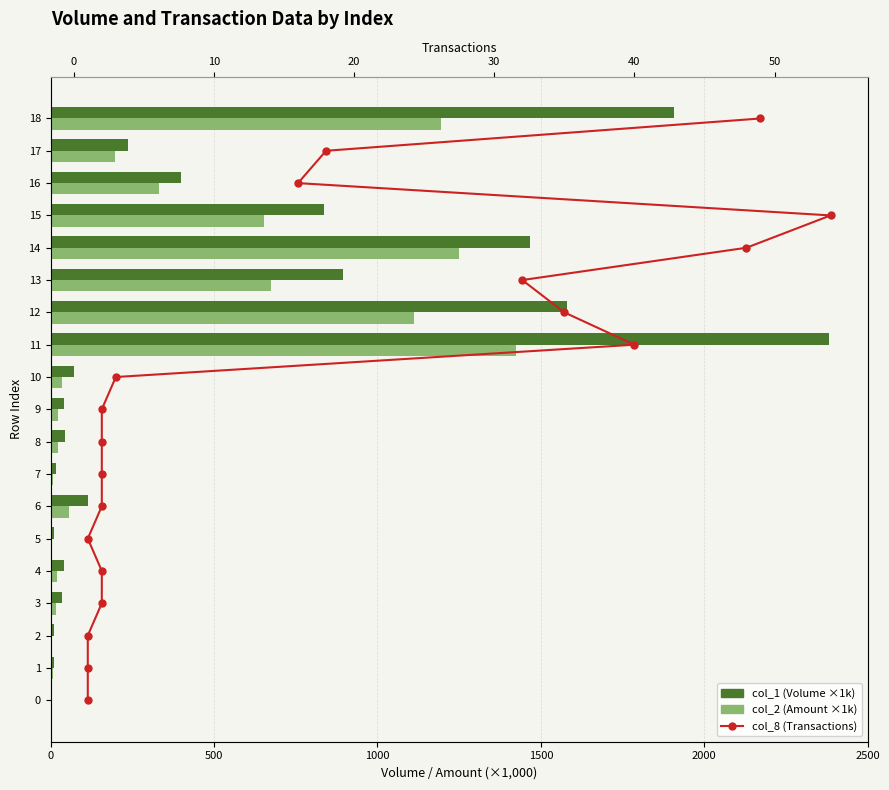

Rank the series by their maximum value, from highest to lowest.

col_1 (Volume ×1k), col_2 (Amount ×1k), col_8 (Transactions)